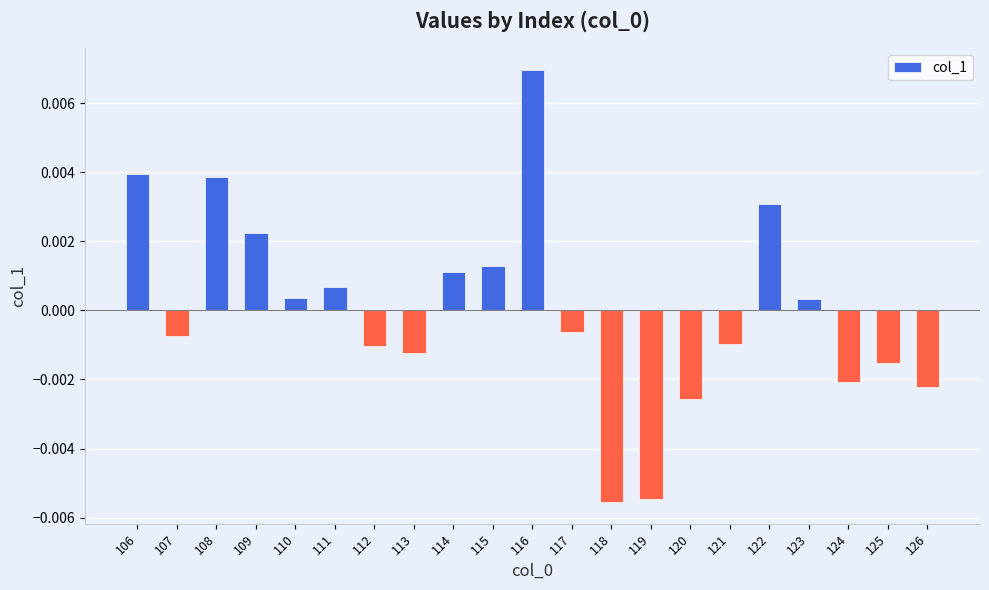

Between 112 and 111, which is larger?

111